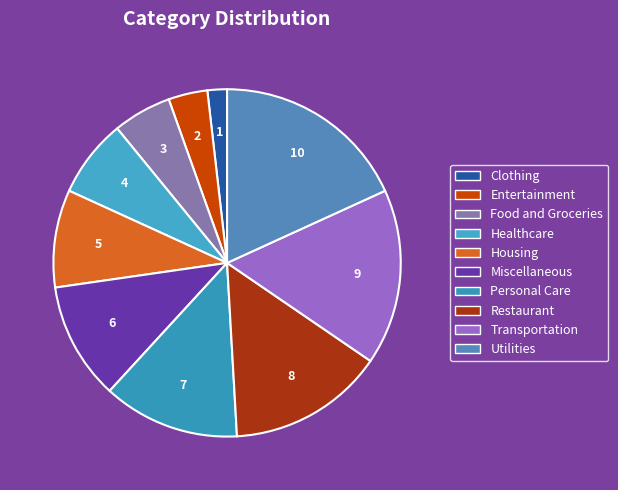

How many segments does this pie chart have?

10